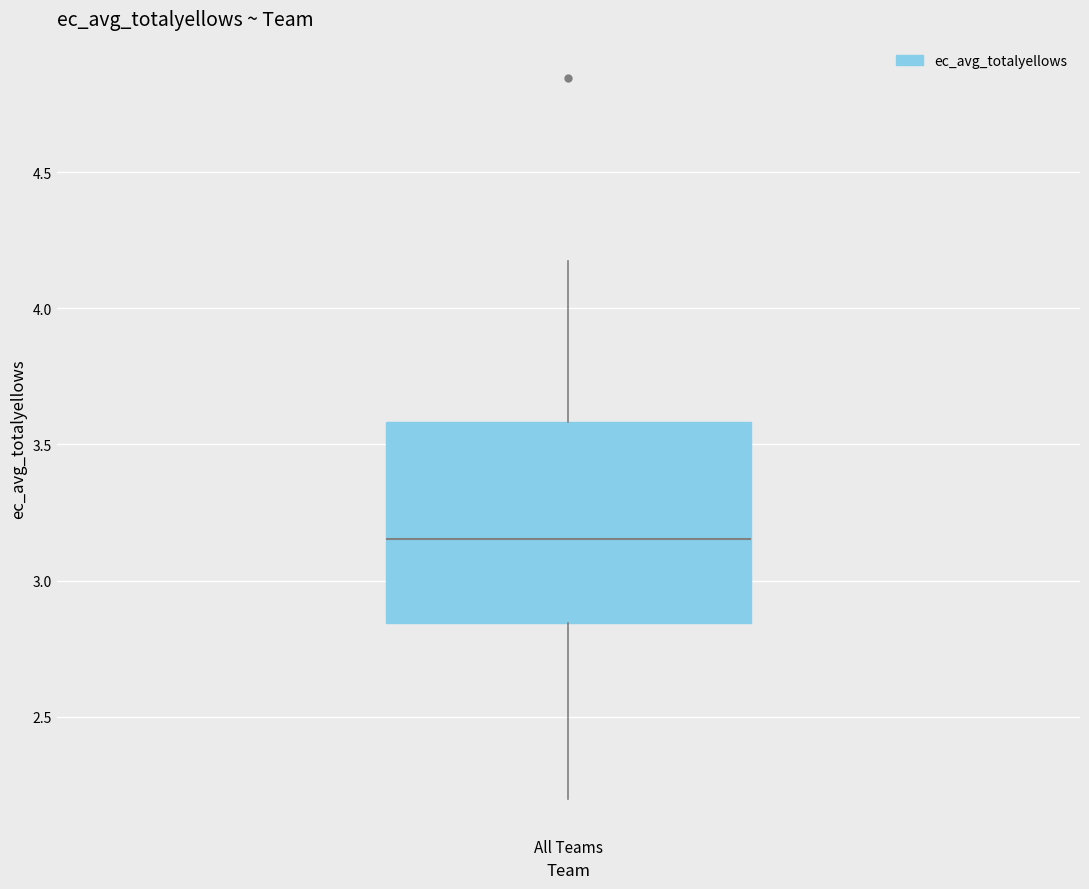

Read this box plot against the y-axis: the position of the median line, the range covered by the box, and the ends of both whiskers. The values are not printed on the chart, so give them approximately, as read against the axis.

median 3.15, box 2.85 to 3.60, whiskers 2.20 to 4.15